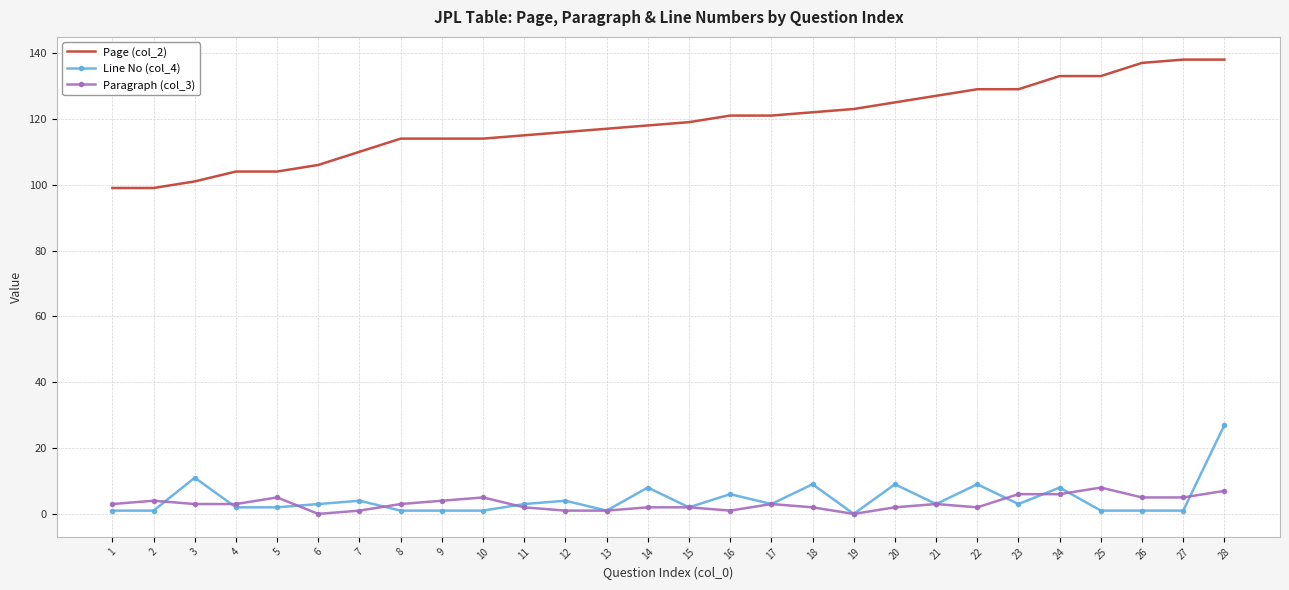

True or false: Page (col_2) and Paragraph (col_3) cross at least once.

False